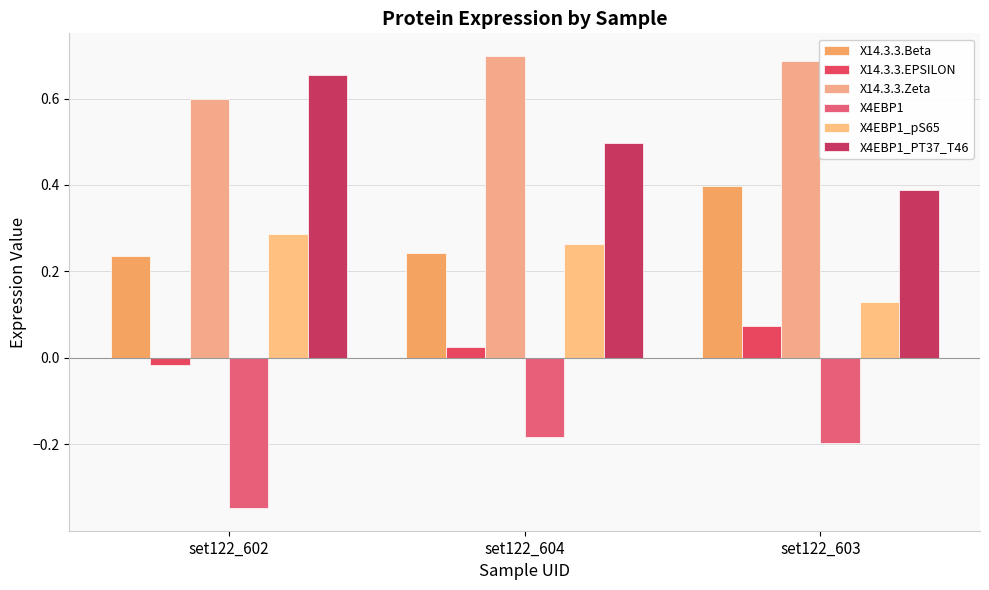

Rank the categories by X14.3.3.Zeta value from lowest to highest.

set122_602, set122_603, set122_604